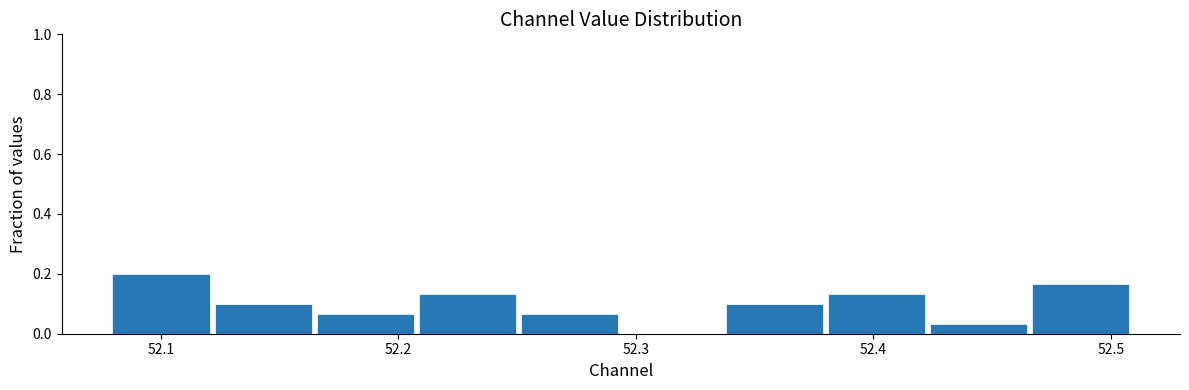

Over which range of the x-axis is the bar tallest?

52.08 to 52.12